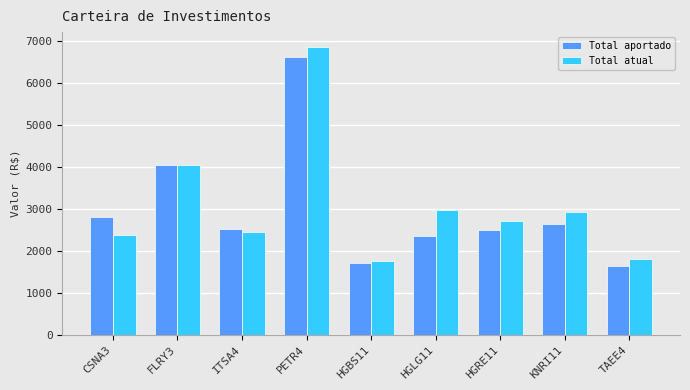

Rank the series at HGLG11 from lowest to highest value.

Total aportado, Total atual